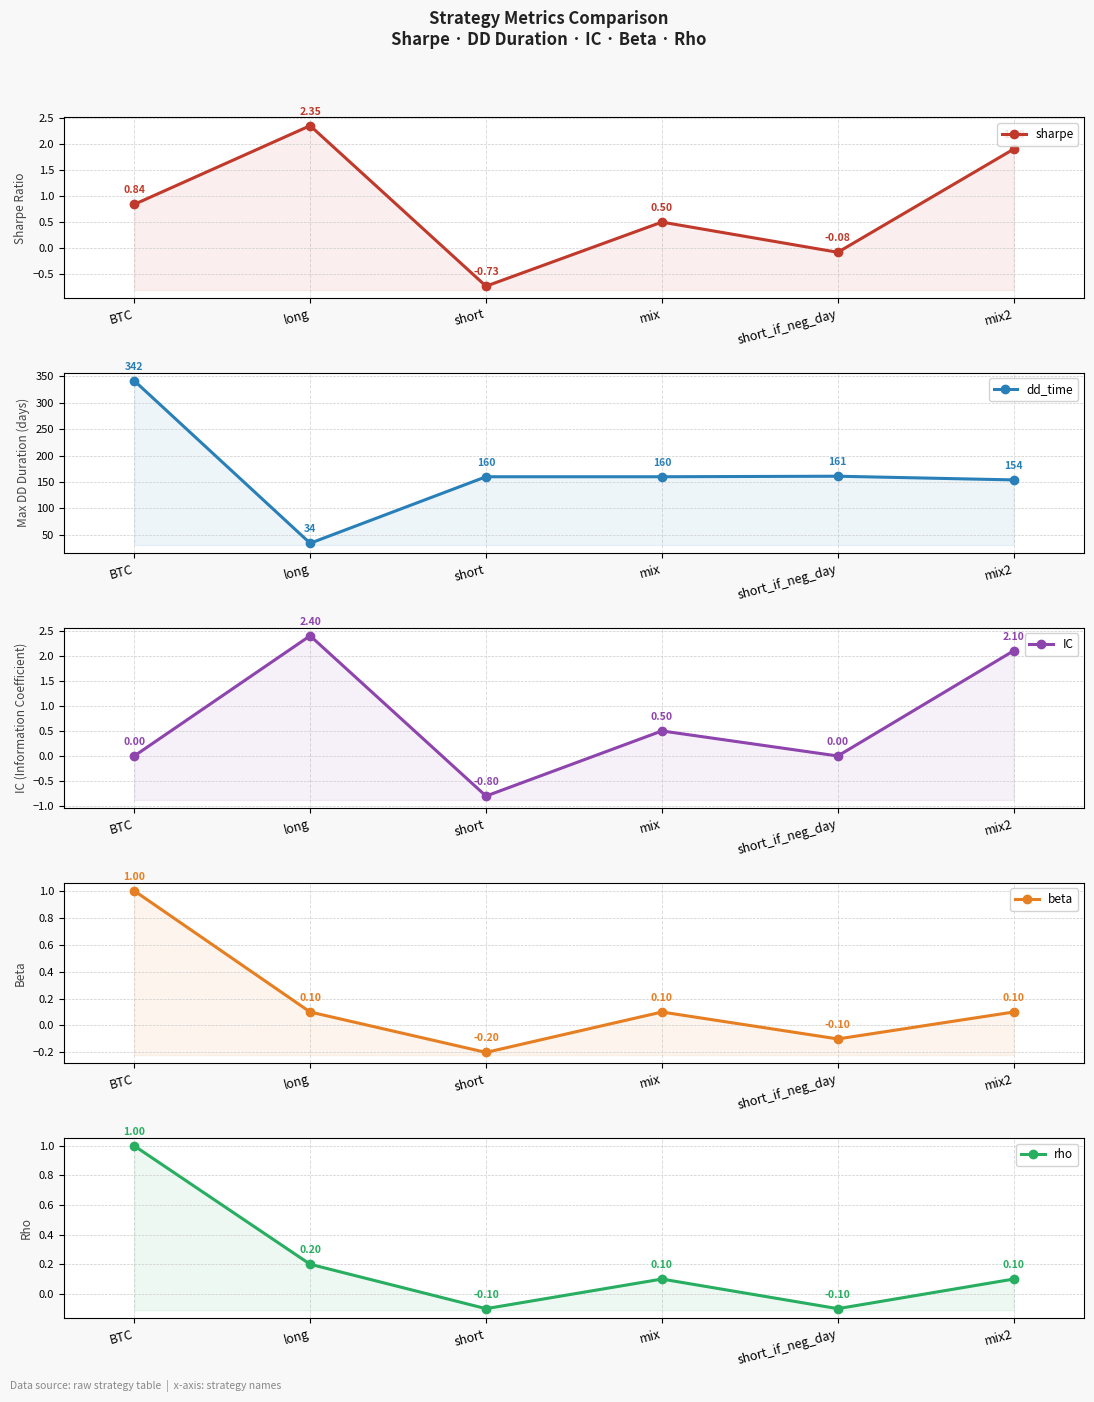

Reading left to right, what are all the values shown in this chart?

sharpe: 0.8	2.4	-0.7	0.5	-0.1	1.9
dd_time: 342.0	34.0	160.0	160.0	161.0	154.0
IC: 0.0	2.4	-0.8	0.5	0.0	2.1
beta: 1.0	0.1	-0.2	0.1	-0.1	0.1
rho: 1.0	0.2	-0.1	0.1	-0.1	0.1